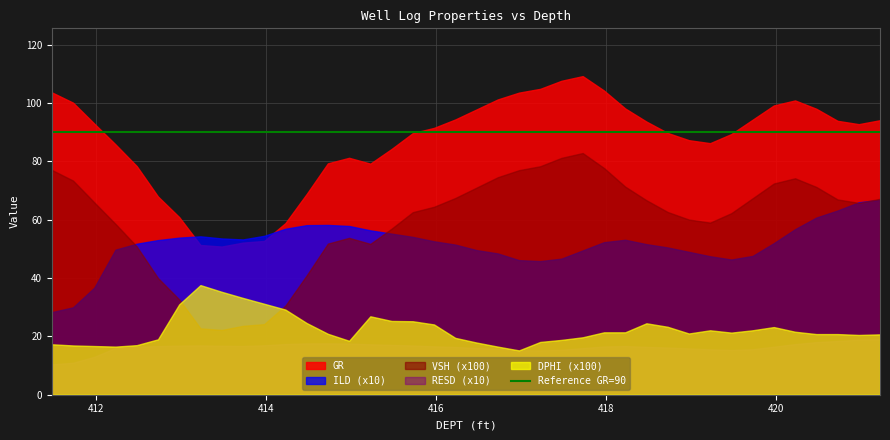

Reading left to right, extract all data points from this chart.

GR: 103.7	100.2	93.0	85.9	78.4	68.0	60.9	51.3	50.8	52.2	52.7	58.9	68.8	79.3	81.3	79.3	84.3	89.7	91.5	94.4	97.8	101.3	103.6	104.9	107.7	109.3	104.3	98.2	93.7	89.8	87.3	86.3	89.4	94.3	99.2	100.9	98.1	93.9	92.8	94.2
ILD: 2.8	3.0	3.7	5.0	5.2	5.3	5.4	5.4	5.4	5.3	5.5	5.7	5.8	5.8	5.8	5.6	5.5	5.4	5.3	5.1	5.0	4.8	4.6	4.6	4.7	4.9	5.2	5.3	5.2	5.1	4.9	4.7	4.6	4.8	5.2	5.7	6.1	6.3	6.6	6.7
VSH: 0.8	0.7	0.7	0.6	0.5	0.4	0.3	0.2	0.2	0.2	0.2	0.3	0.4	0.5	0.5	0.5	0.6	0.6	0.6	0.7	0.7	0.7	0.8	0.8	0.8	0.8	0.8	0.7	0.7	0.6	0.6	0.6	0.6	0.7	0.7	0.7	0.7	0.7	0.7	0.7
RESD: 1.0	1.1	1.3	1.6	1.6	1.7	1.7	1.7	1.7	1.7	1.7	1.7	1.8	1.8	1.8	1.7	1.7	1.7	1.7	1.6	1.6	1.6	1.5	1.5	1.5	1.6	1.7	1.7	1.6	1.6	1.6	1.6	1.5	1.6	1.6	1.7	1.8	1.8	1.9	1.9
DPHI: 0.2	0.2	0.2	0.2	0.2	0.2	0.3	0.4	0.4	0.3	0.3	0.3	0.2	0.2	0.2	0.3	0.3	0.3	0.2	0.2	0.2	0.2	0.2	0.2	0.2	0.2	0.2	0.2	0.2	0.2	0.2	0.2	0.2	0.2	0.2	0.2	0.2	0.2	0.2	0.2